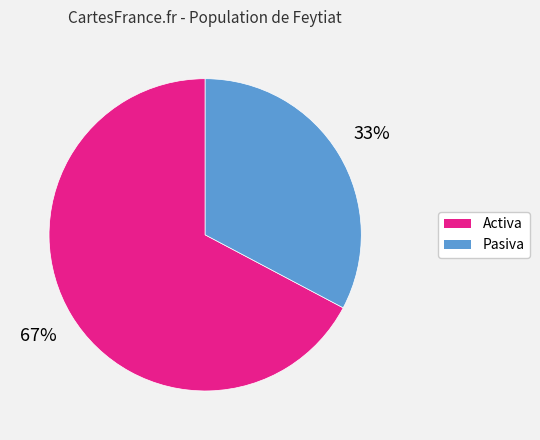

To the nearest percent, what is the combined percentage of Activa and Pasiva?

100%